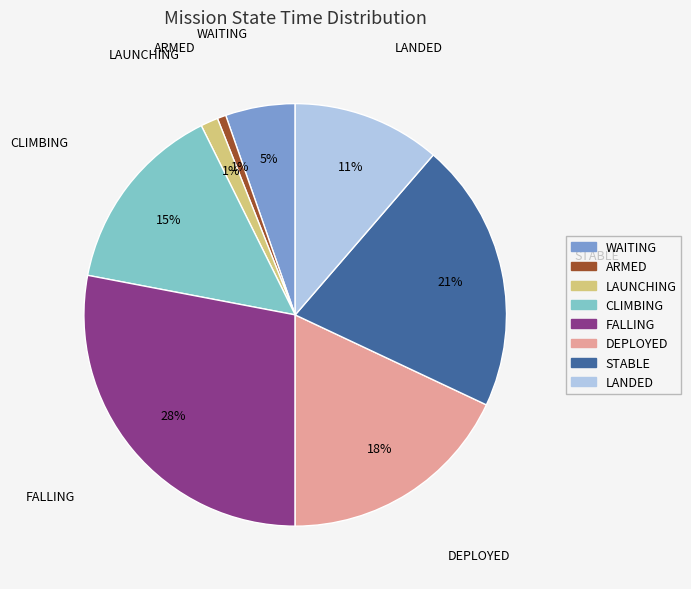

Do ARMED and STABLE together represent more than half of the pie?

No